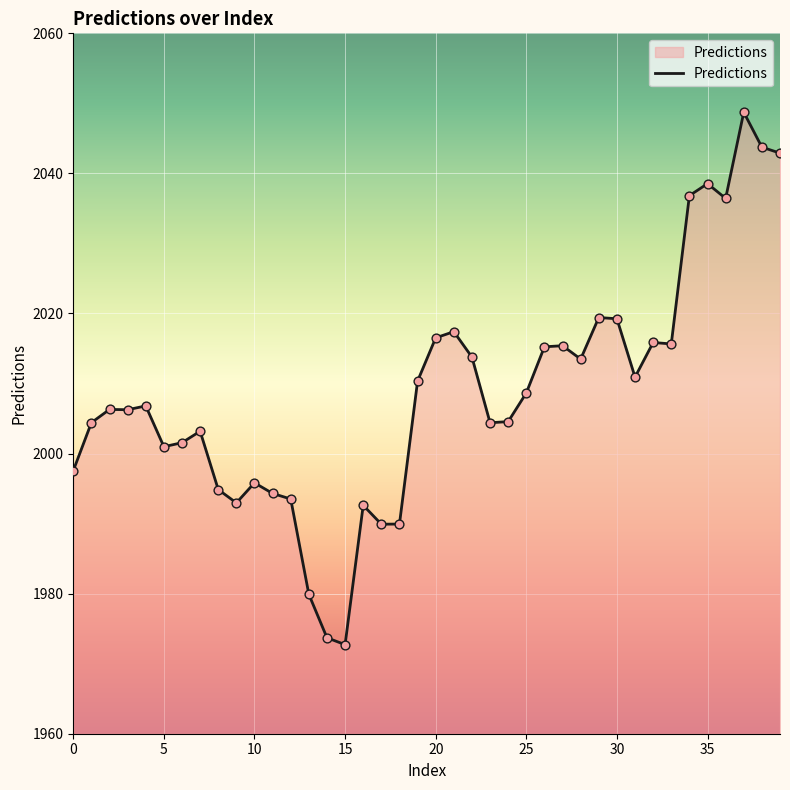

What is the difference between the maximum and minimum values?

76.0